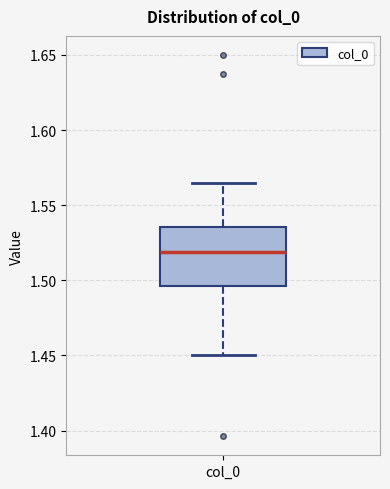

Read this box plot against the y-axis: the position of the median line, the range covered by the box, and the ends of both whiskers. The values are not printed on the chart, so give them approximately, as read against the axis.

median 1.520, box 1.495 to 1.535, whiskers 1.450 to 1.565